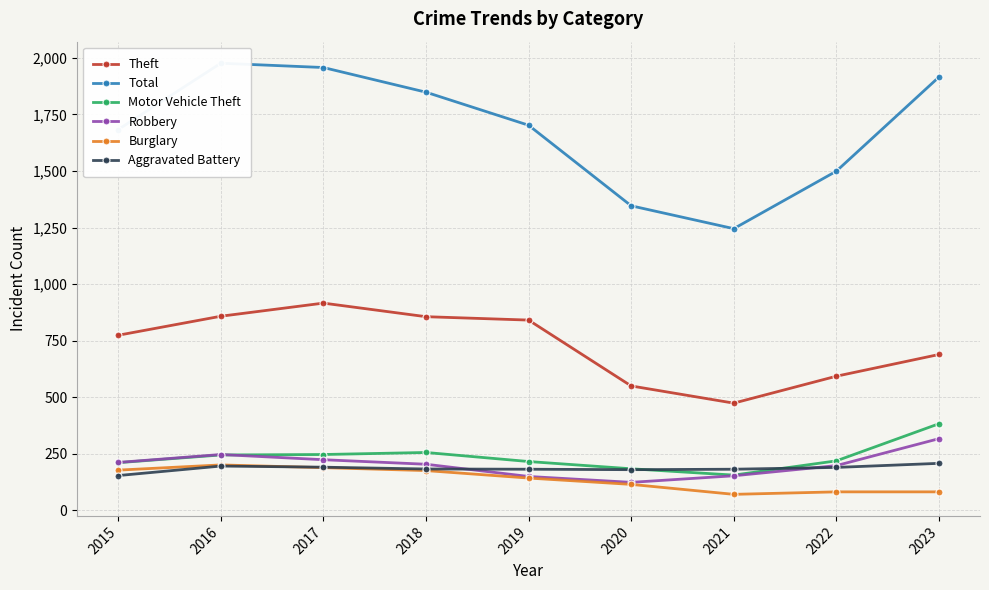

Rank the categories by Robbery value from highest to lowest.

2023, 2016, 2017, 2015, 2018, 2022, 2021, 2019, 2020